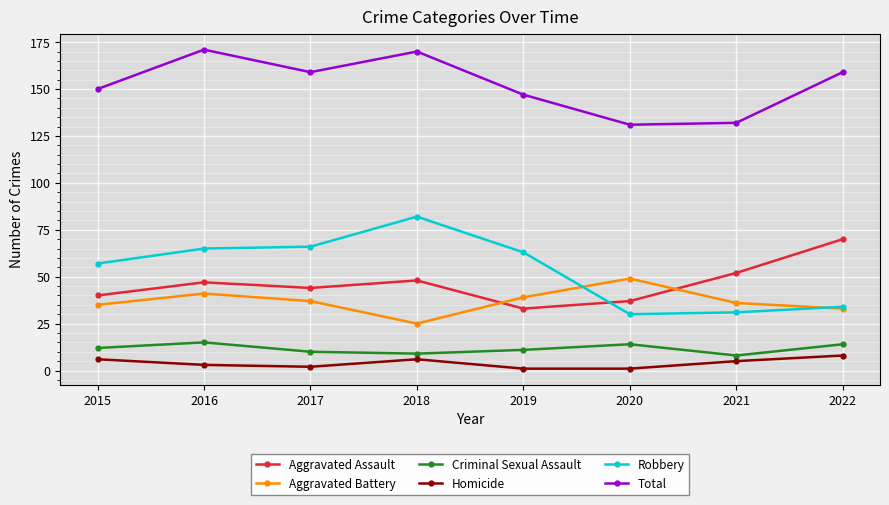

Reading left to right, extract all data points from this chart.

Aggravated Assault: 2015=40	2016=47	2017=44	2018=48	2019=33	2020=37	2021=52	2022=70
Aggravated Battery: 2015=35	2016=41	2017=37	2018=25	2019=39	2020=49	2021=36	2022=33
Criminal Sexual Assault: 2015=12	2016=15	2017=10	2018=9	2019=11	2020=14	2021=8	2022=14
Homicide: 2015=6	2016=3	2017=2	2018=6	2019=1	2020=1	2021=5	2022=8
Robbery: 2015=57	2016=65	2017=66	2018=82	2019=63	2020=30	2021=31	2022=34
Total: 2015=150	2016=171	2017=159	2018=170	2019=147	2020=131	2021=132	2022=159